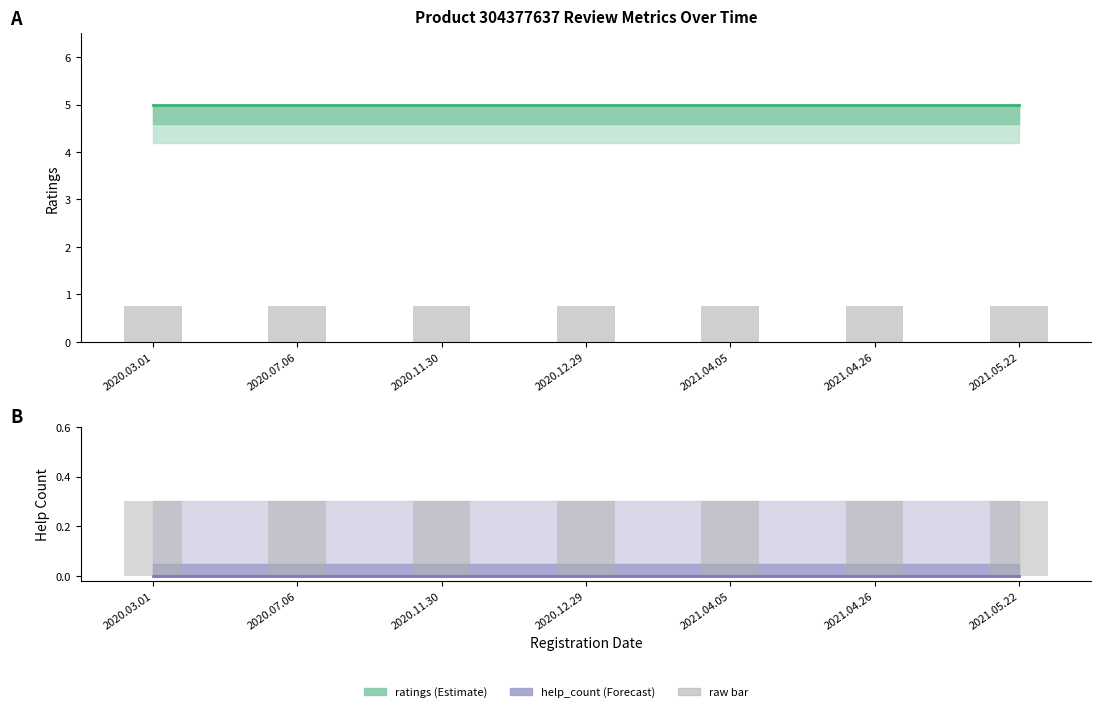

Rank the categories by raw bar value from highest to lowest.

2020.03.01, 2020.07.06, 2020.11.30, 2020.12.29, 2021.04.05, 2021.04.26, 2021.05.22